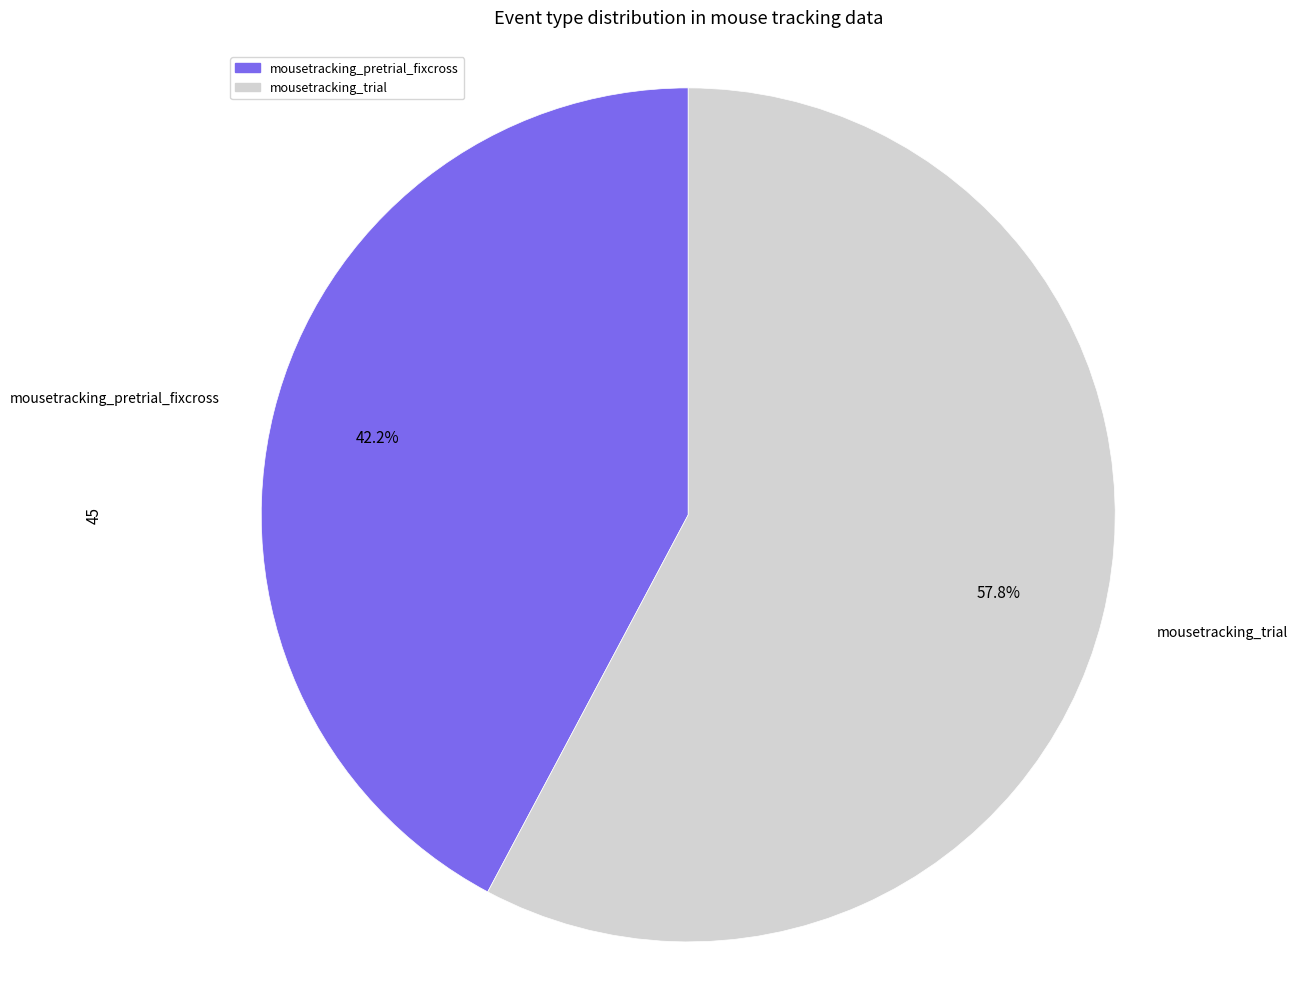

How many slices are in this pie chart?

2